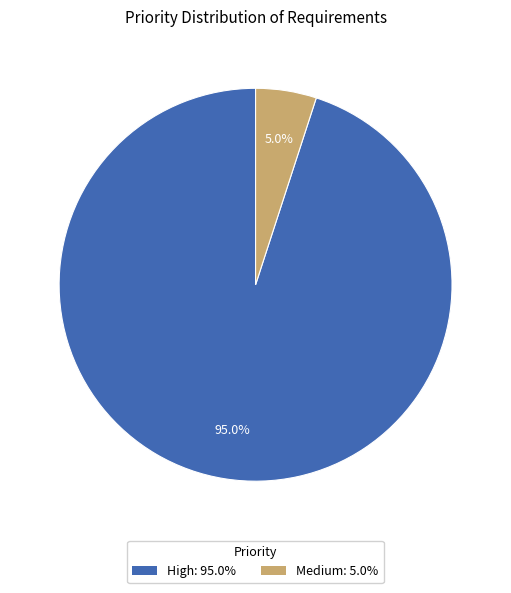

How many slices are in this pie chart?

2